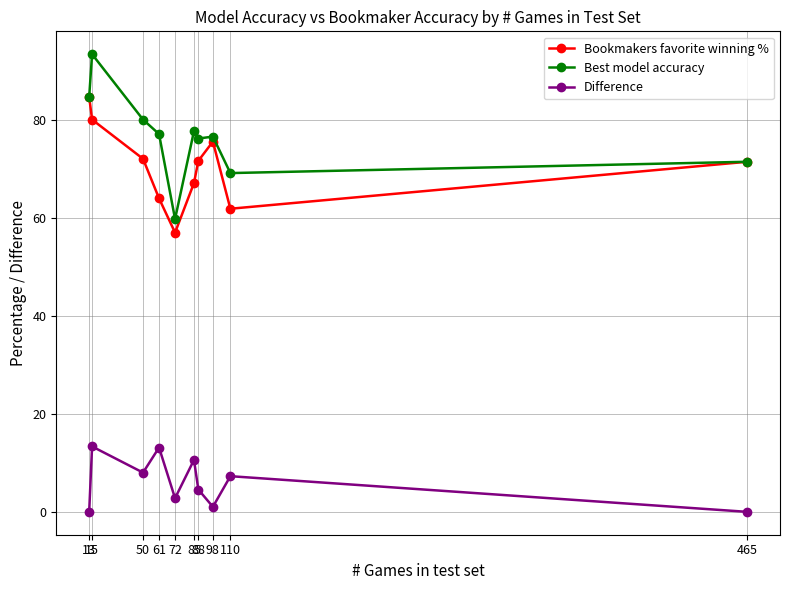

Count the number of data series in this chart.

3